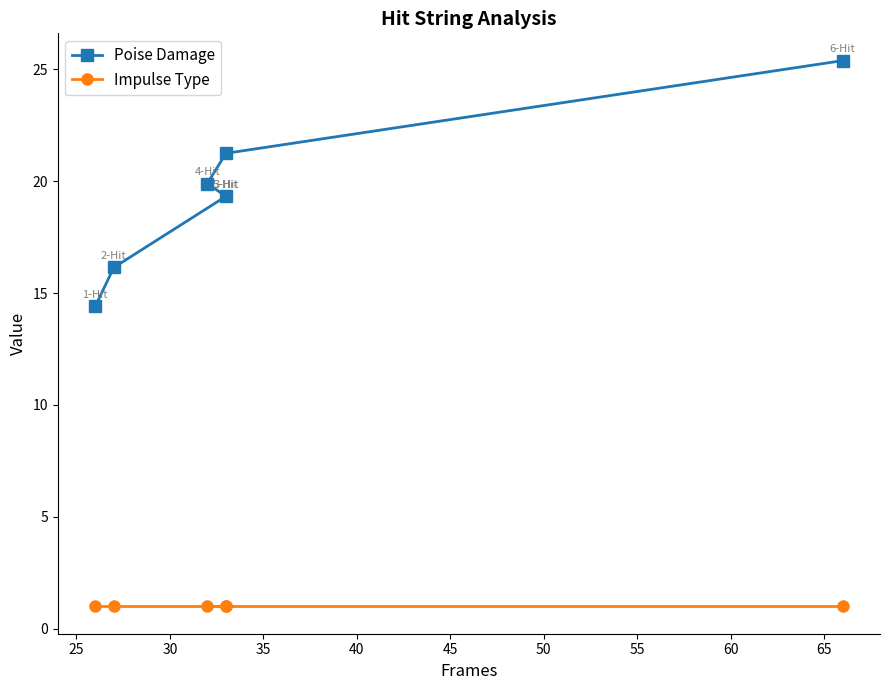

Between 25 and 45, which series saw the biggest shift?

Poise Damage